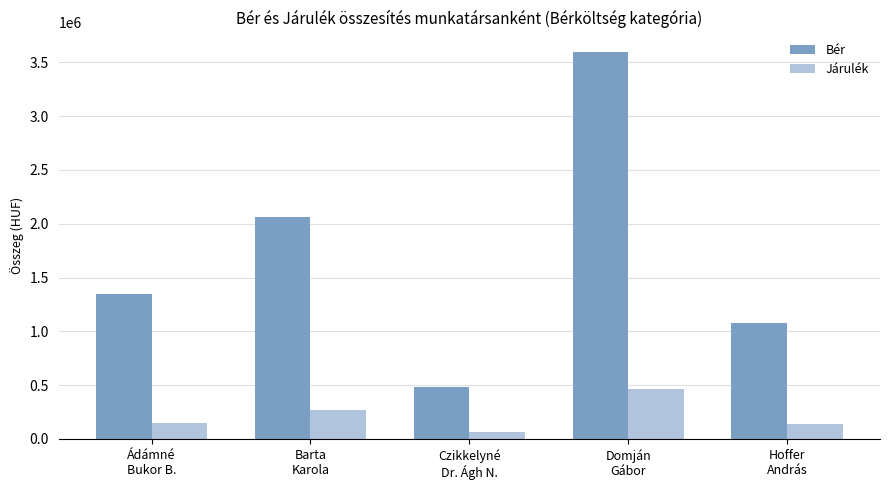

What is the difference between the maximum and minimum values in the Bér series?

3115200